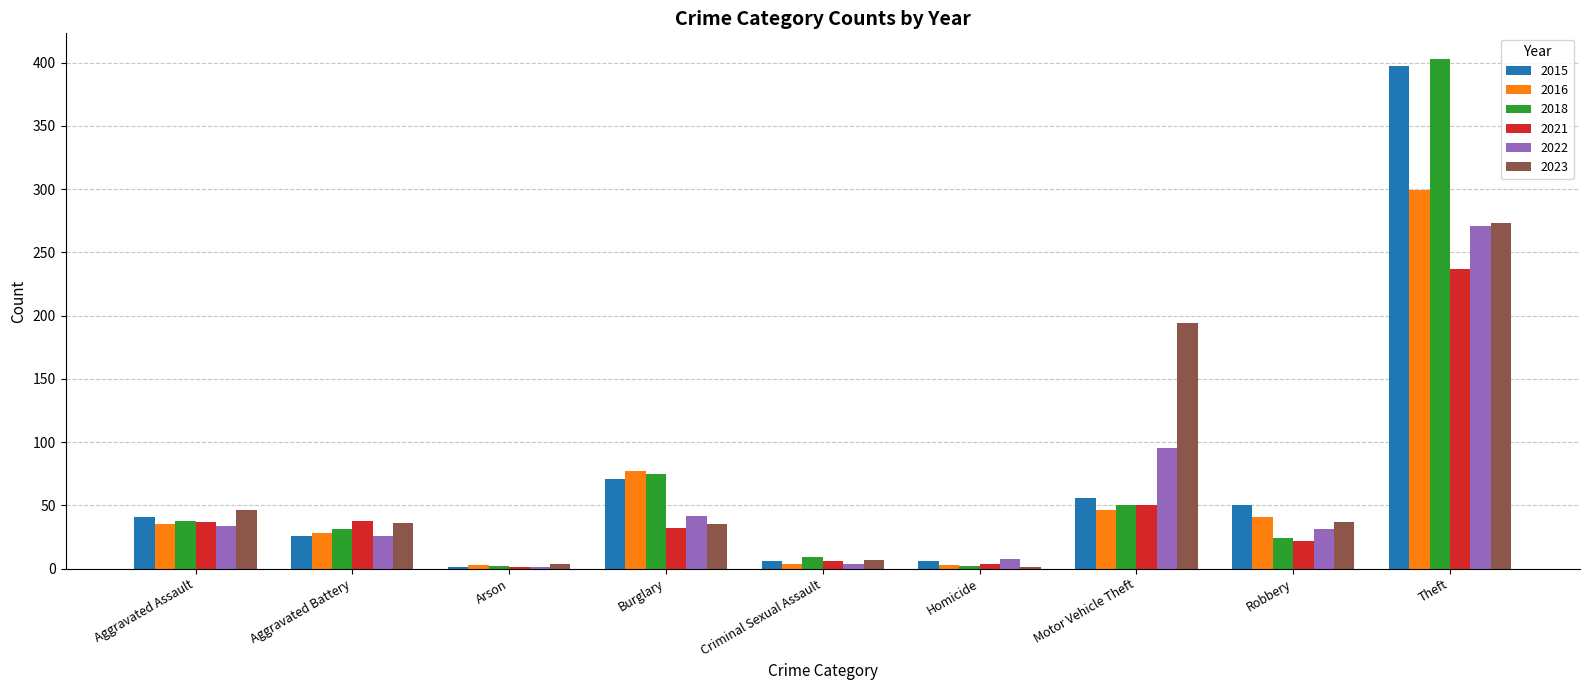

Are the bars horizontal?

No